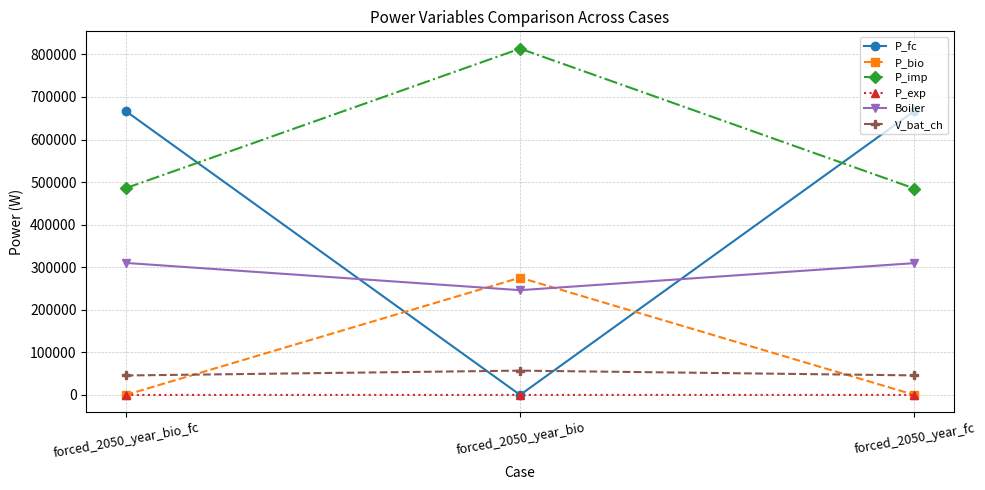

What is the lowest value of the P_imp series?

484723.2